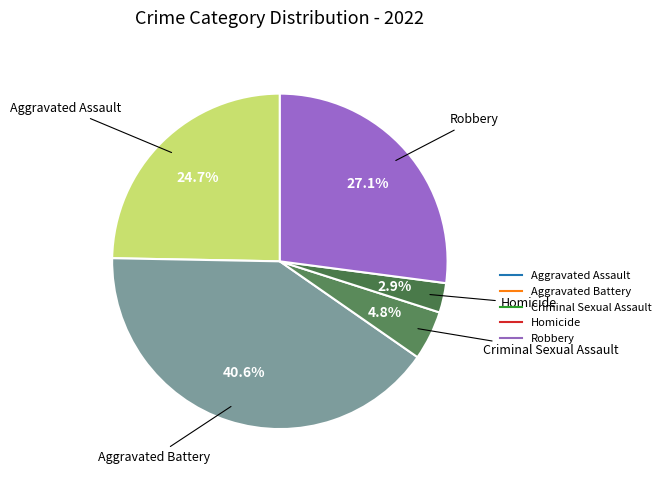

The Robbery slice represents 38% of the pie. True or false?

False